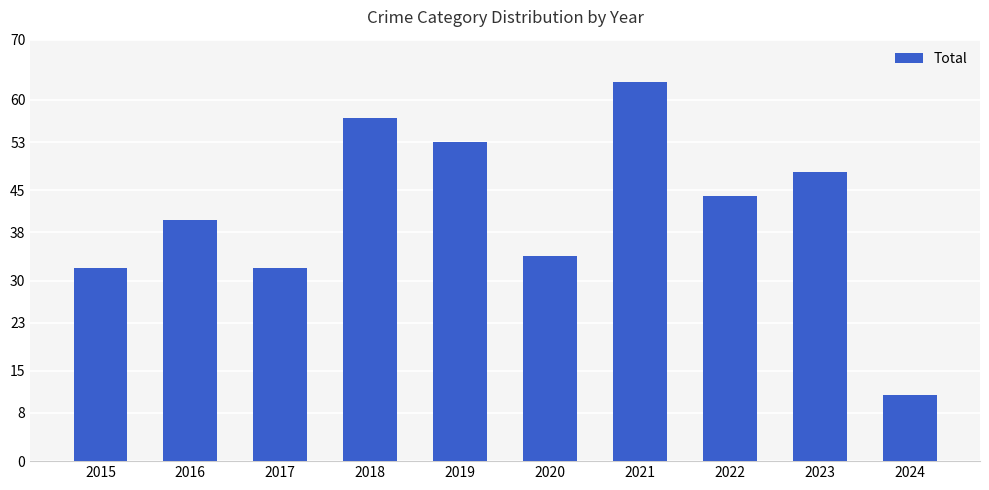

What is the difference between the maximum and minimum values?

52